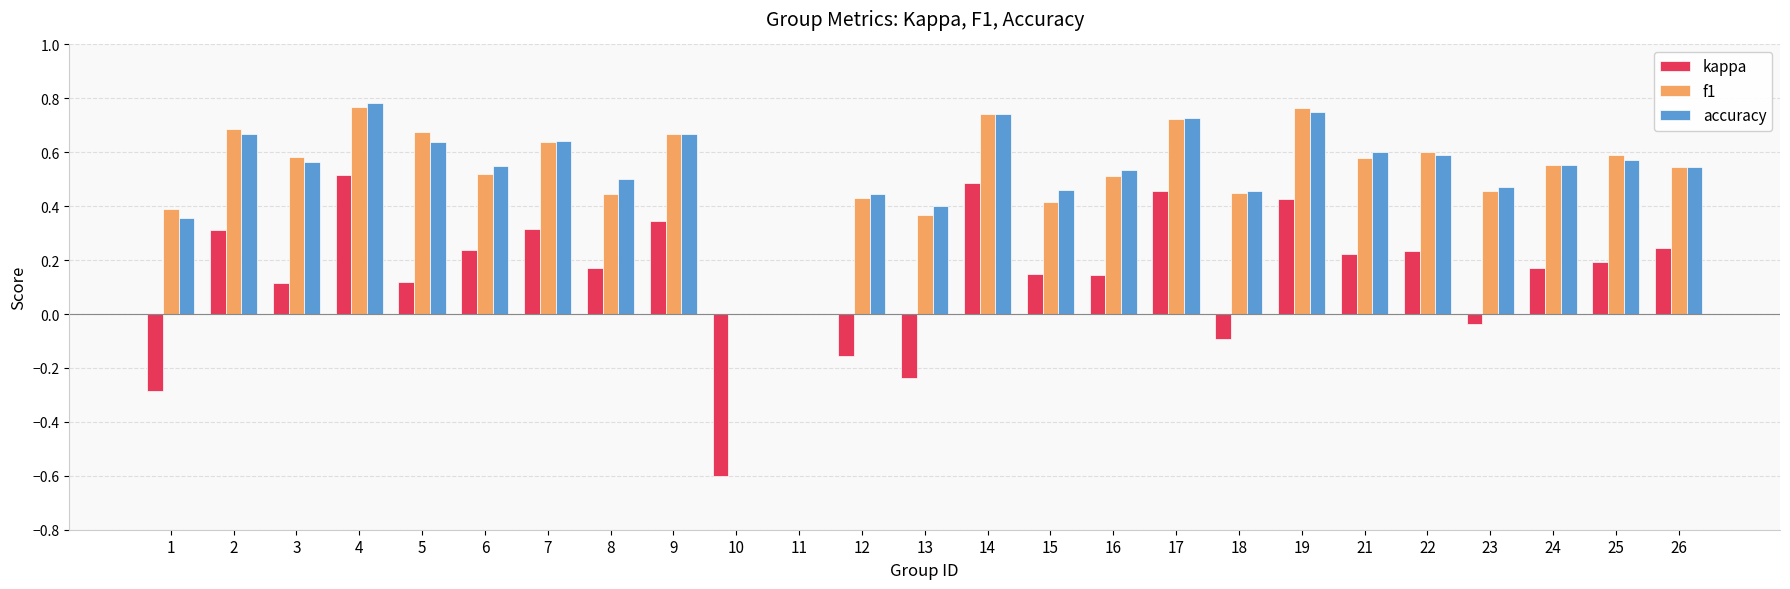

What is the sum of all f1 values?

13.1